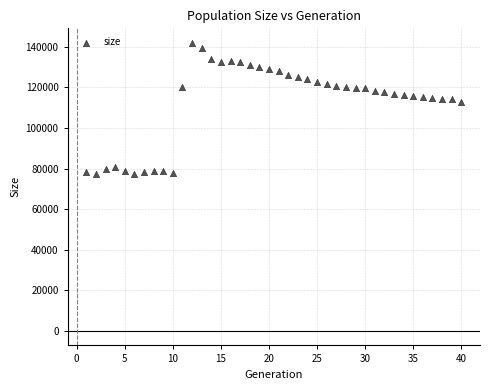

What is the range of Y values (max minus min)?

64710